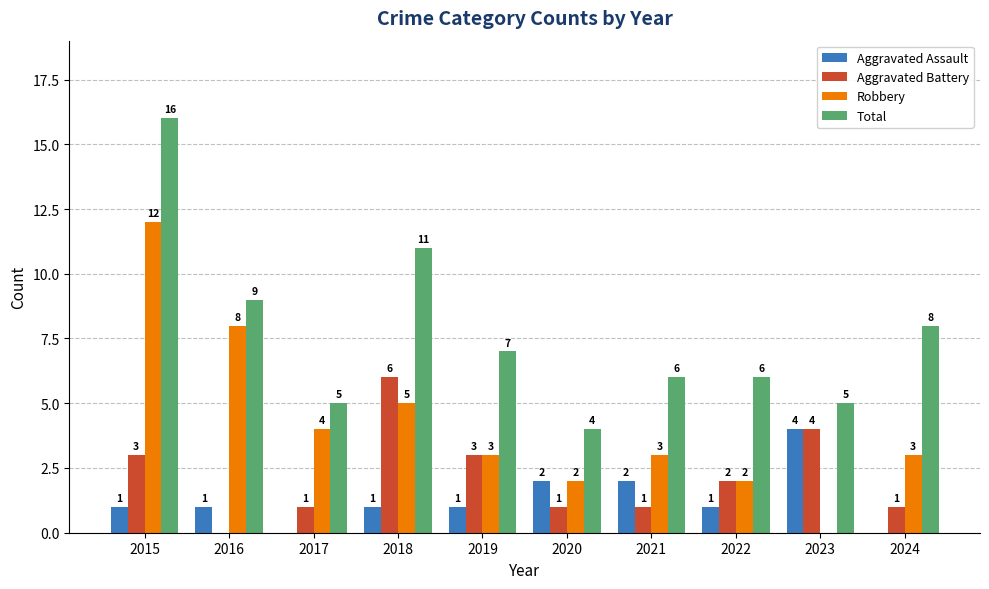

Reading left to right, list all the values displayed in this chart.

Aggravated Assault: 1	1	0	1	1	2	2	1	4	0
Aggravated Battery: 3	0	1	6	3	1	1	2	4	1
Robbery: 12	8	4	5	3	2	3	2	0	3
Total: 16	9	5	11	7	4	6	6	5	8